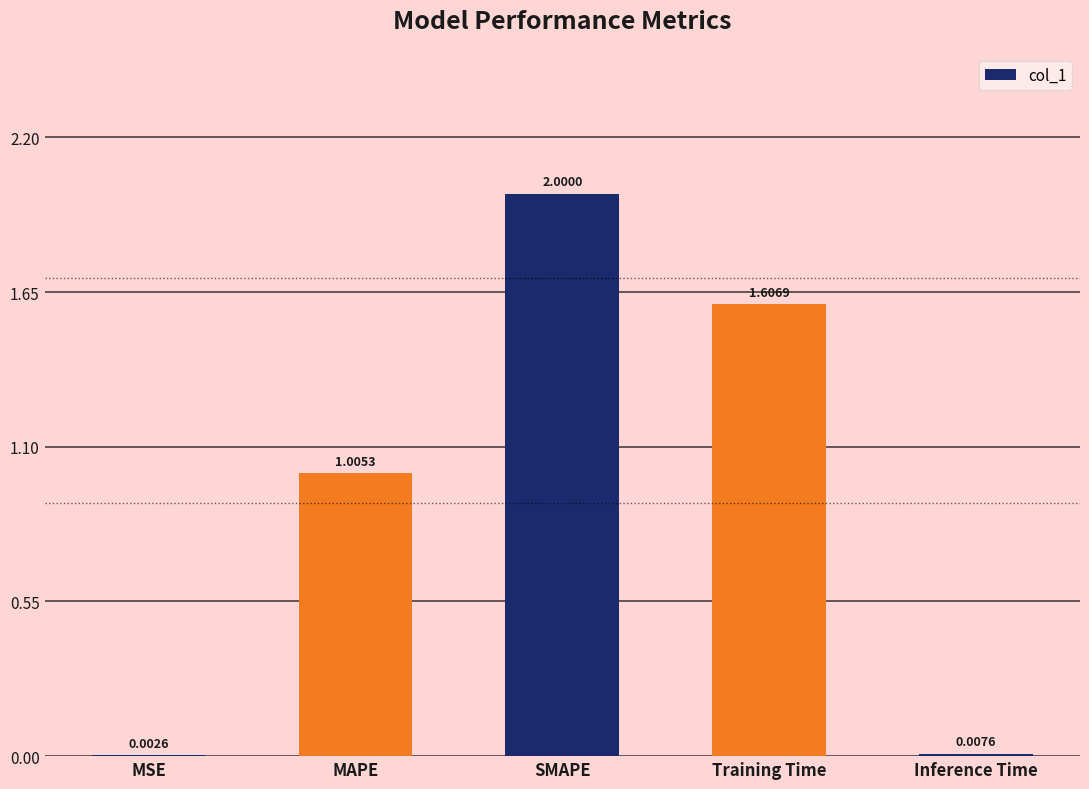

What is the sum of all values?

4.6